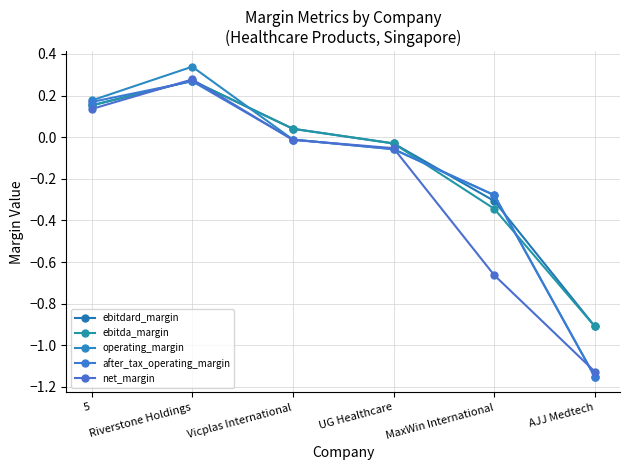

At which label does net_margin reach its peak?

Riverstone Holdings